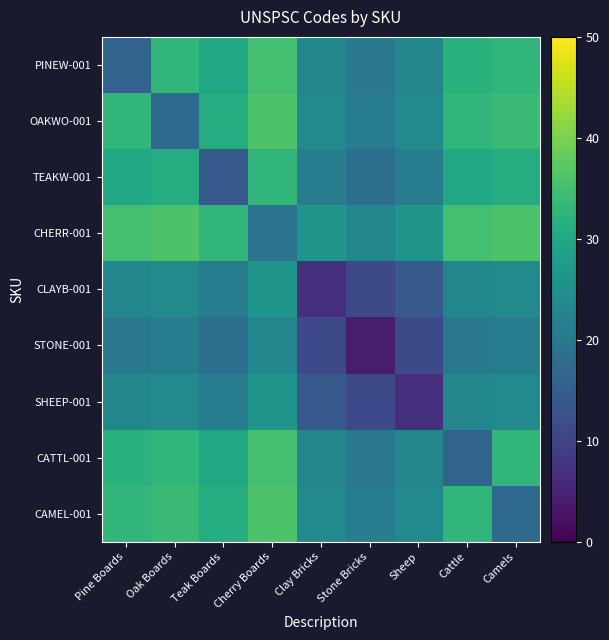

Rank the series by their maximum value, from lowest to highest.

STONE-001, CLAYB-001, SHEEP-001, TEAKW-001, PINEW-001, CATTL-001, OAKWO-001, CHERR-001, CAMEL-001